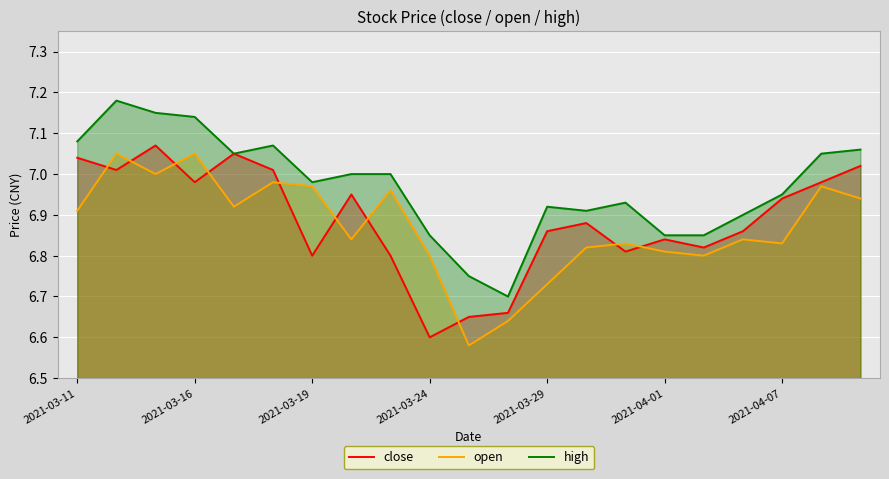

What is the value of the open point at the 17th from the left?

6.8